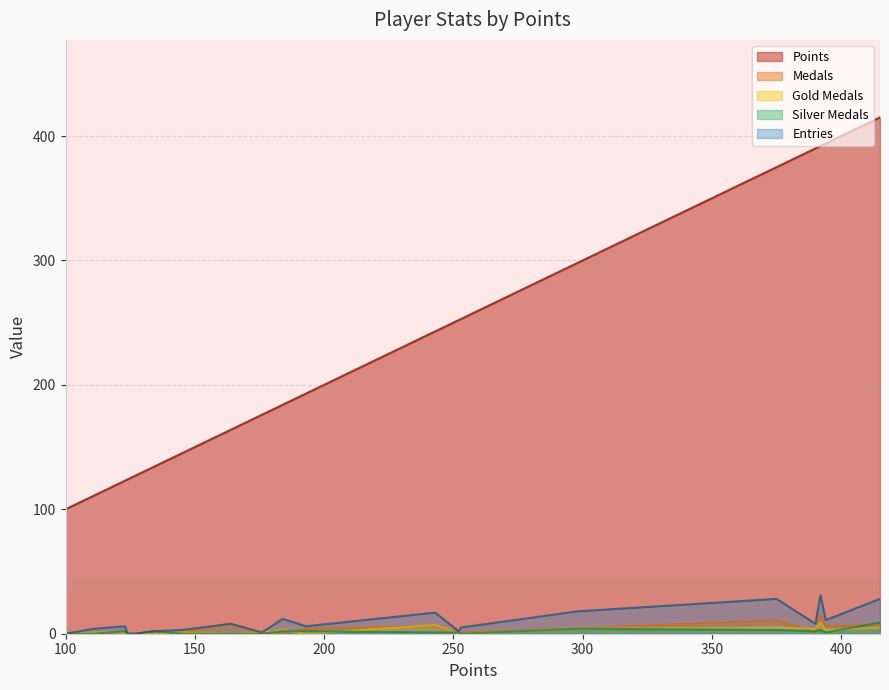

Which series has the largest range (max minus min)?

Points